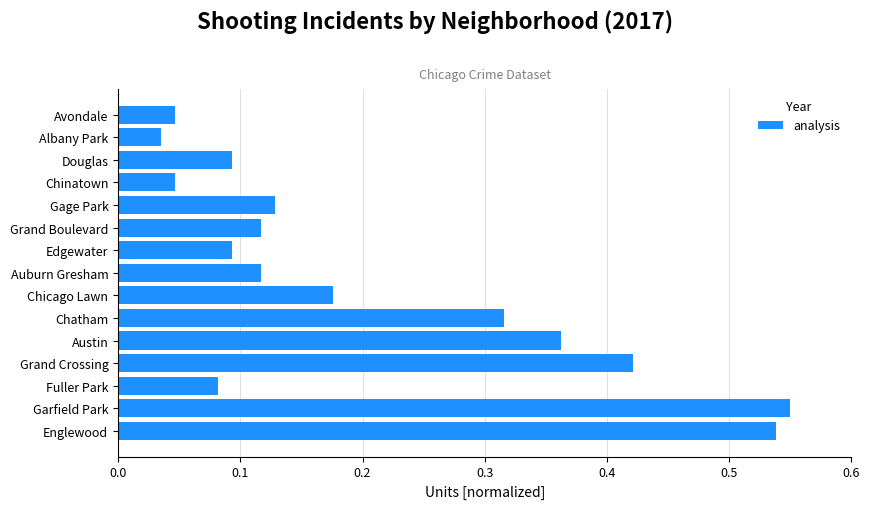

The chart shows a value of 0.2 at Gage Park. True or false?

False